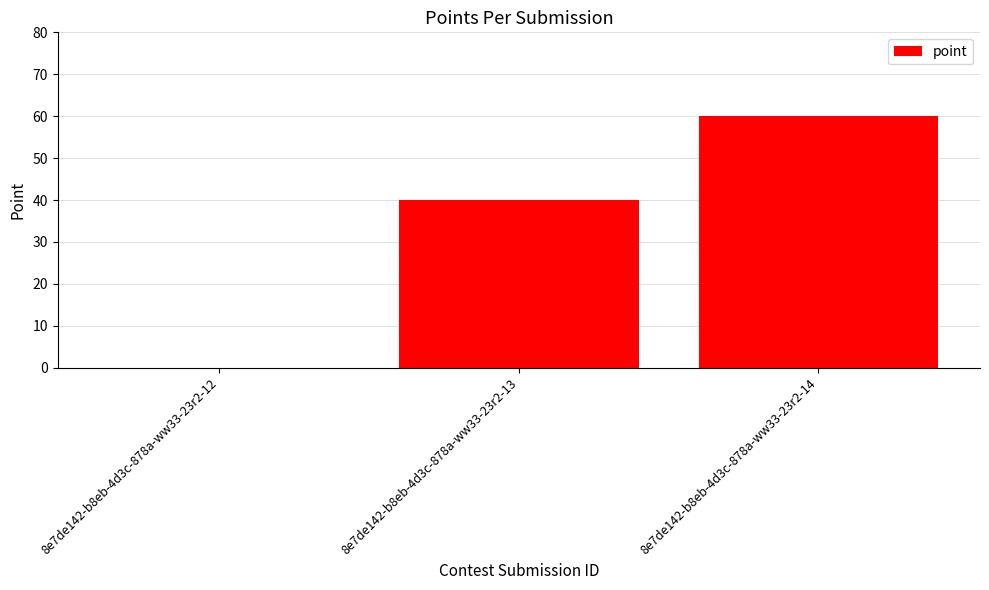

Which category has the highest value across all series?

8e7de142-b8eb-4d3c-878a-ww33-23r2-14